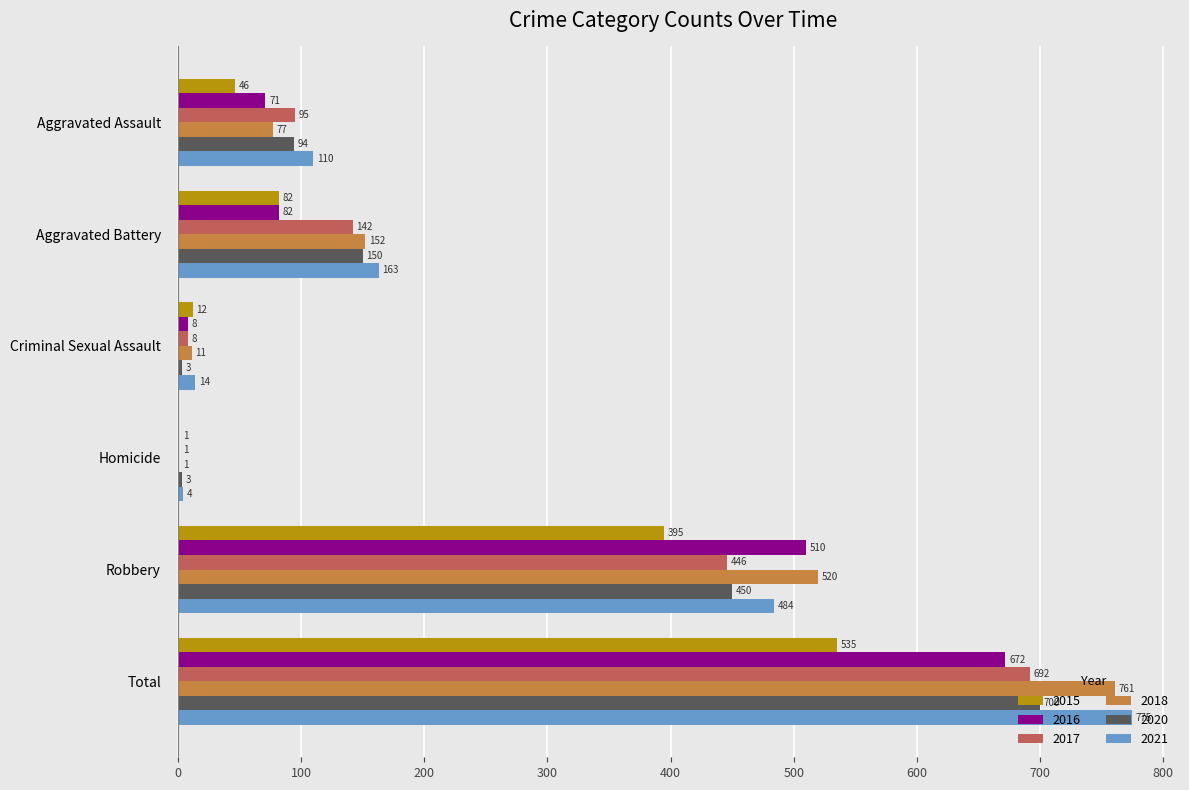

Where is 2017 nearest to the value 346?

Robbery